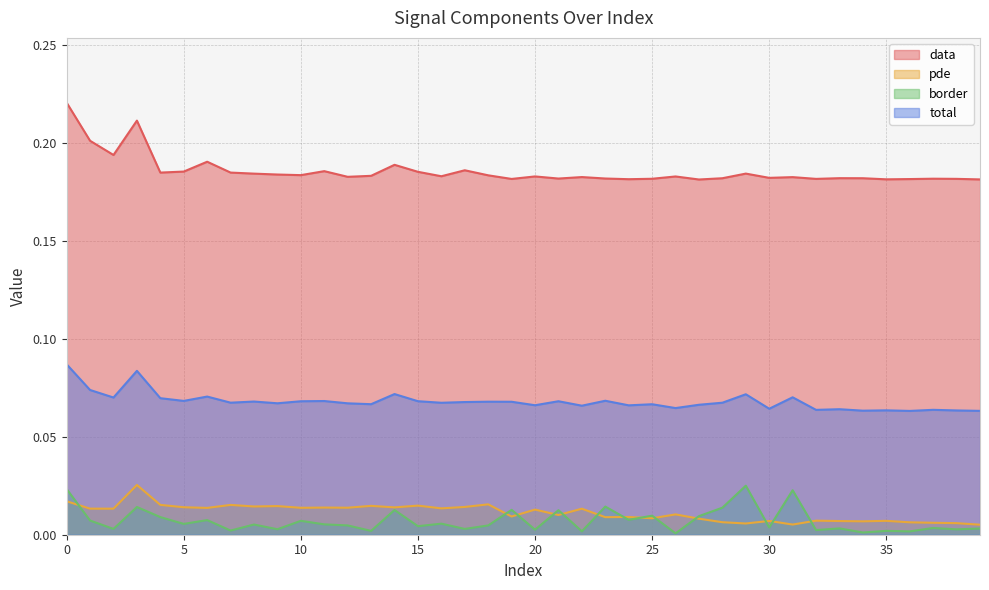

What is the approximate value of data at 27?

0.2